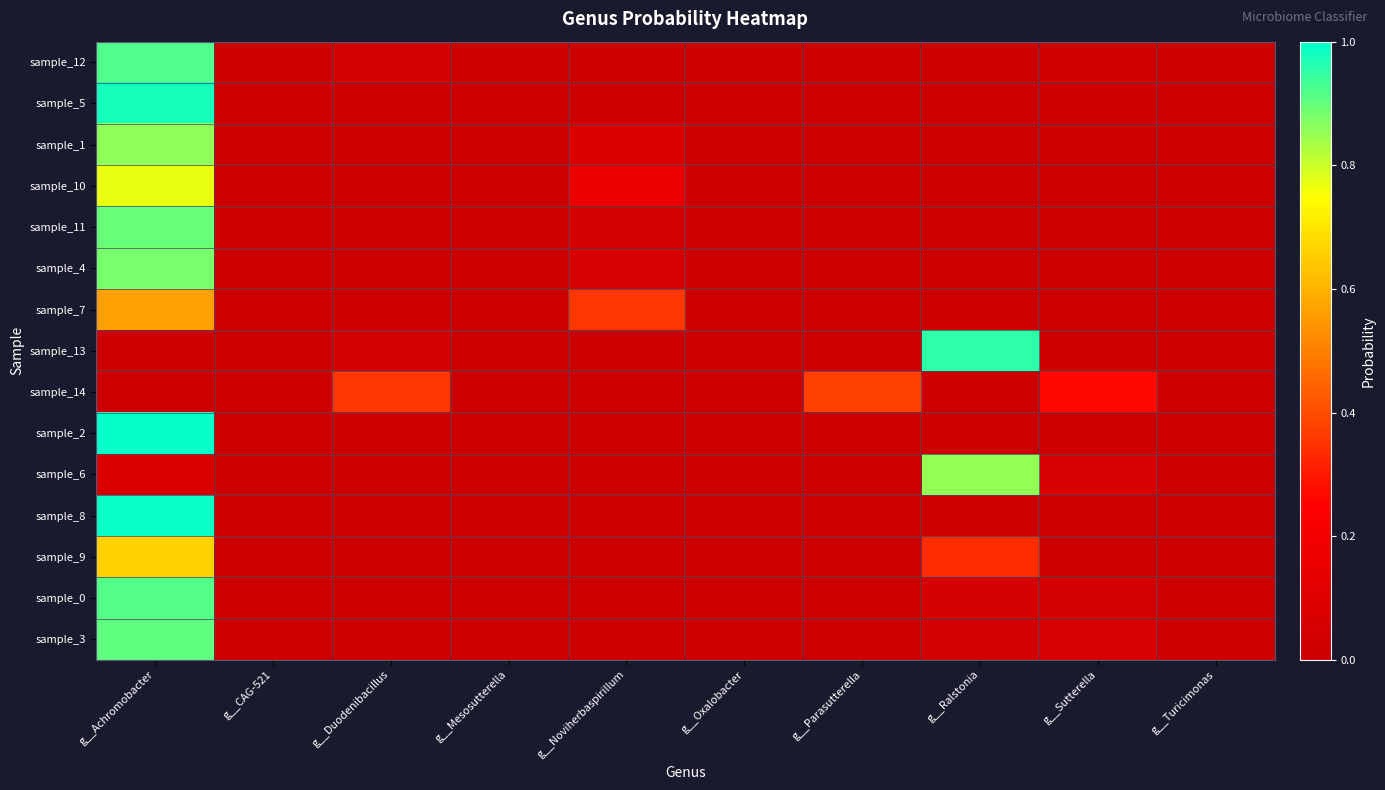

List the series in order of their peak value, highest first.

sample_2, sample_8, sample_5, sample_13, sample_12, sample_0, sample_3, sample_11, sample_4, sample_1, sample_6, sample_10, sample_9, sample_7, sample_14